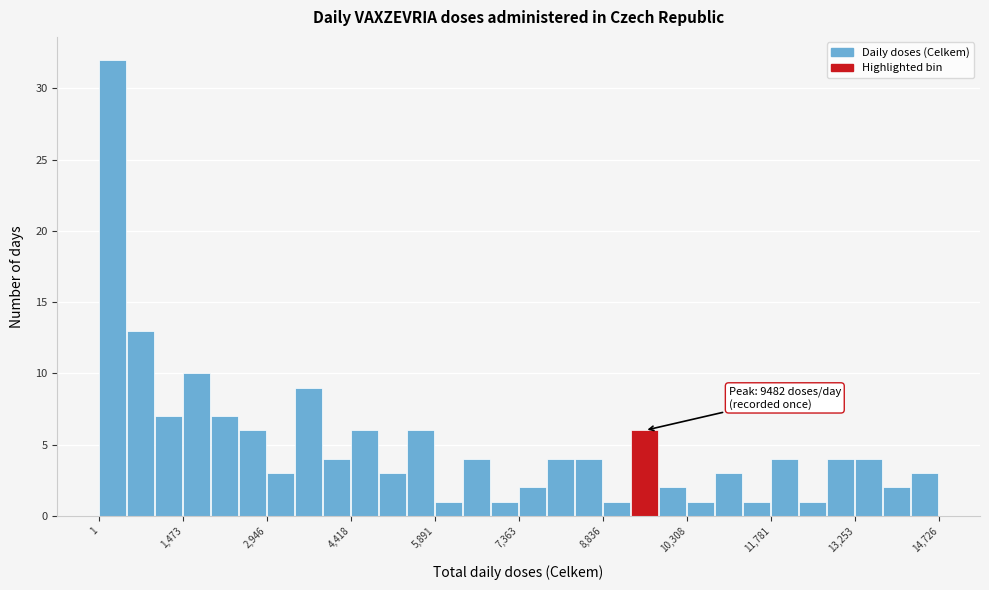

Around what value on the x-axis is the tallest bar? Give the approximate position of its centre, as read against the axis.

200